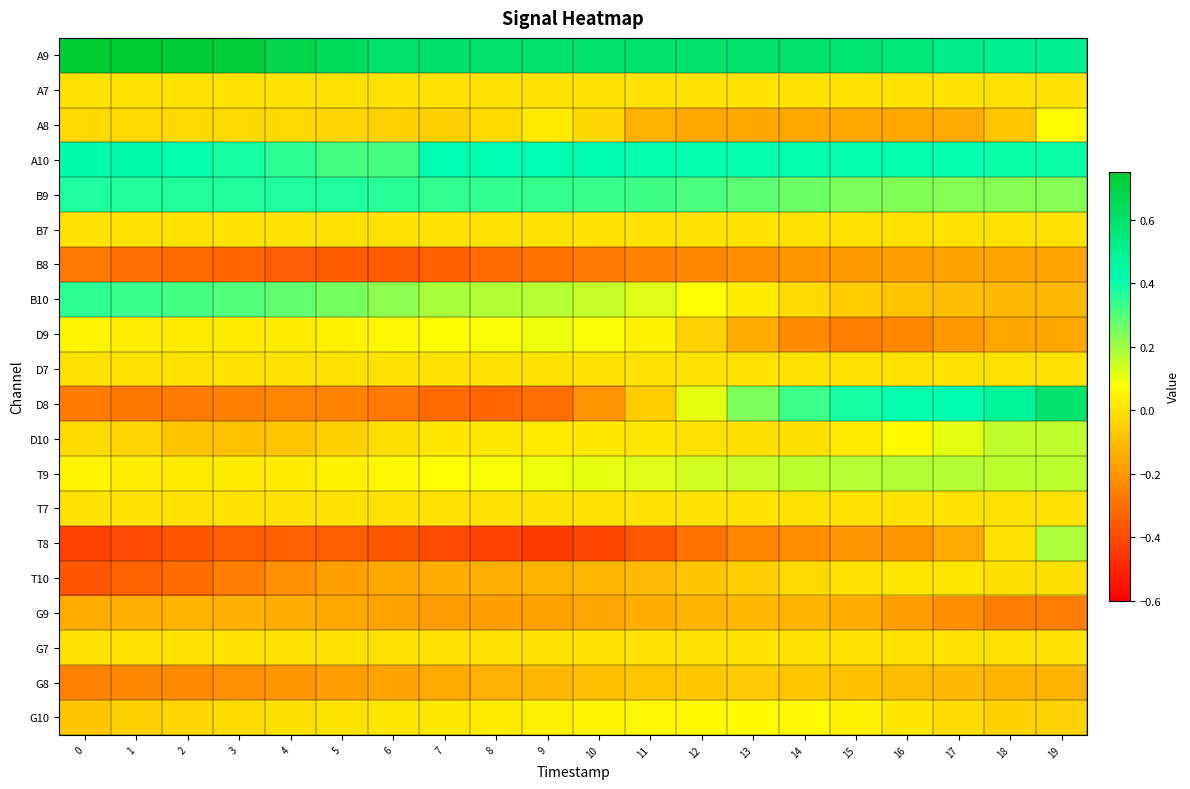

At how many categories does at least one series exceed 0?

20